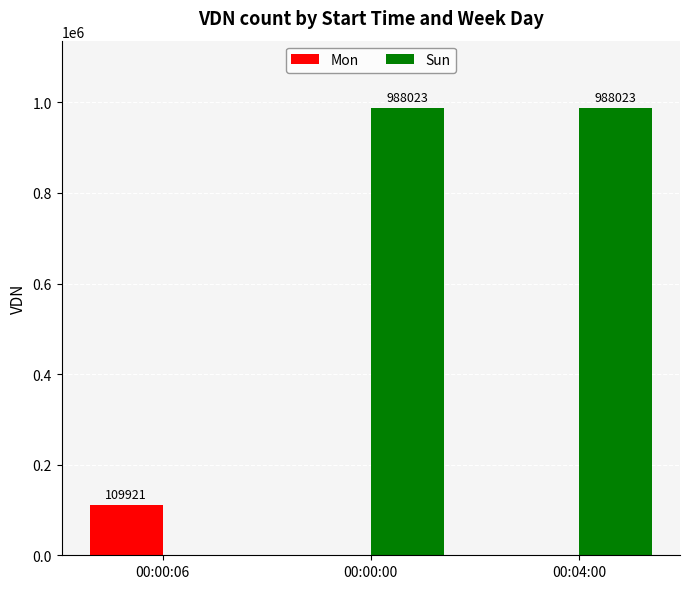

Reading left to right, transcribe all the data shown in this chart.

Mon: 00:00:06=109921	00:00:00=0	00:04:00=0
Sun: 00:00:06=0	00:00:00=988023	00:04:00=988023